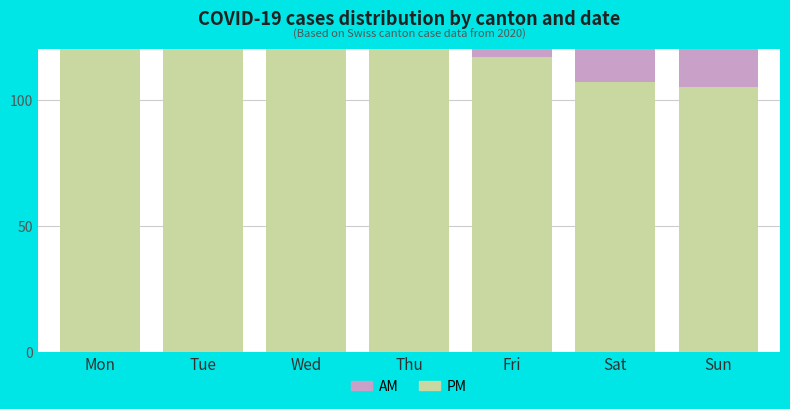

At which category is the sum across all series the highest?

Tue